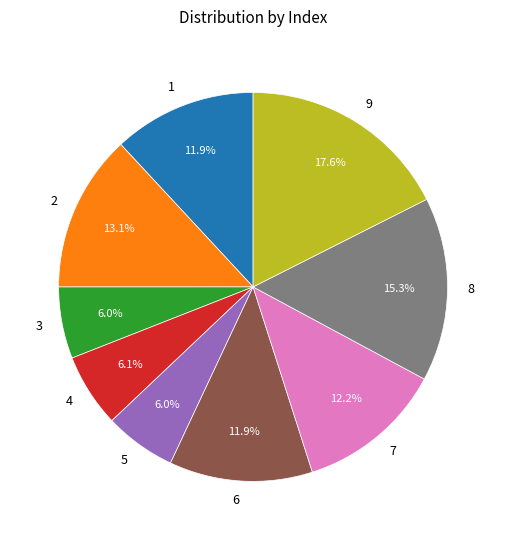

Is the sum of 5 and 4 greater than half?

No